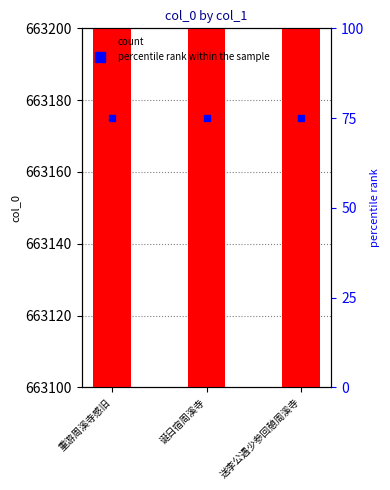

At how many categories does at least one series exceed 604958?

3